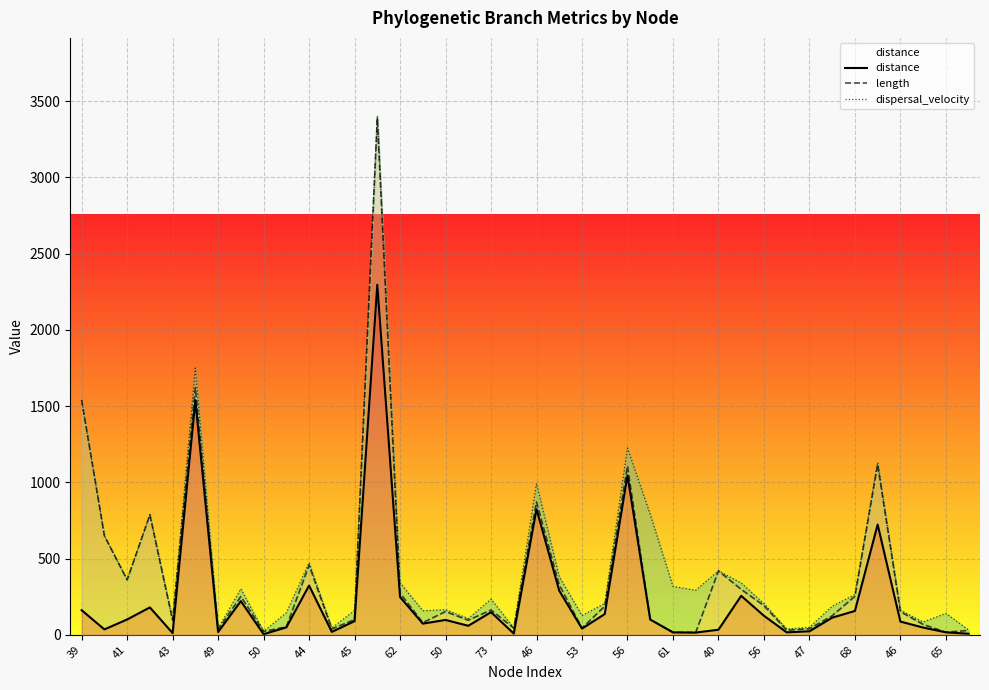

What is the value of the length point at the 17th from the left?

152.5